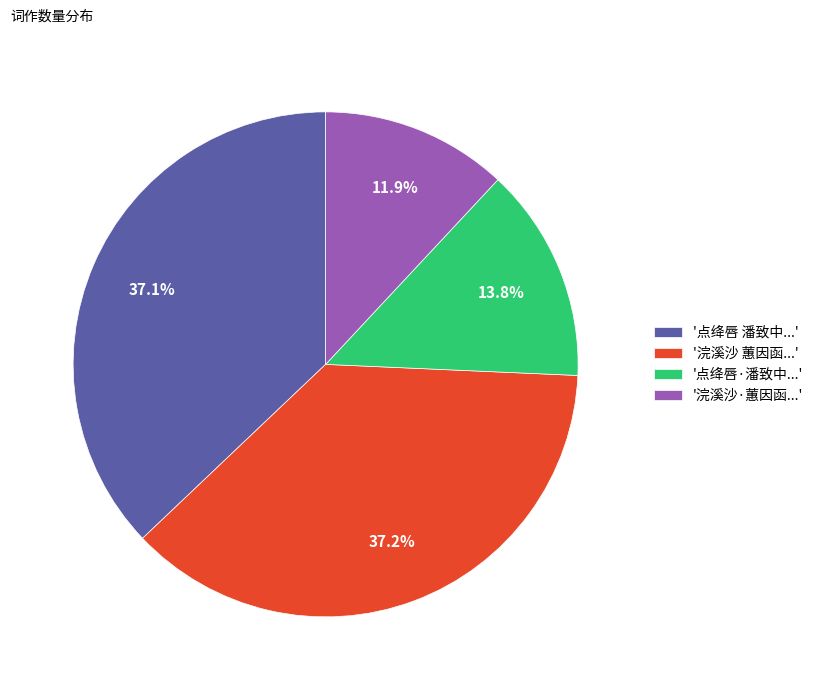

What is the smallest slice in the pie chart?

'浣溪沙·蕙因函...'